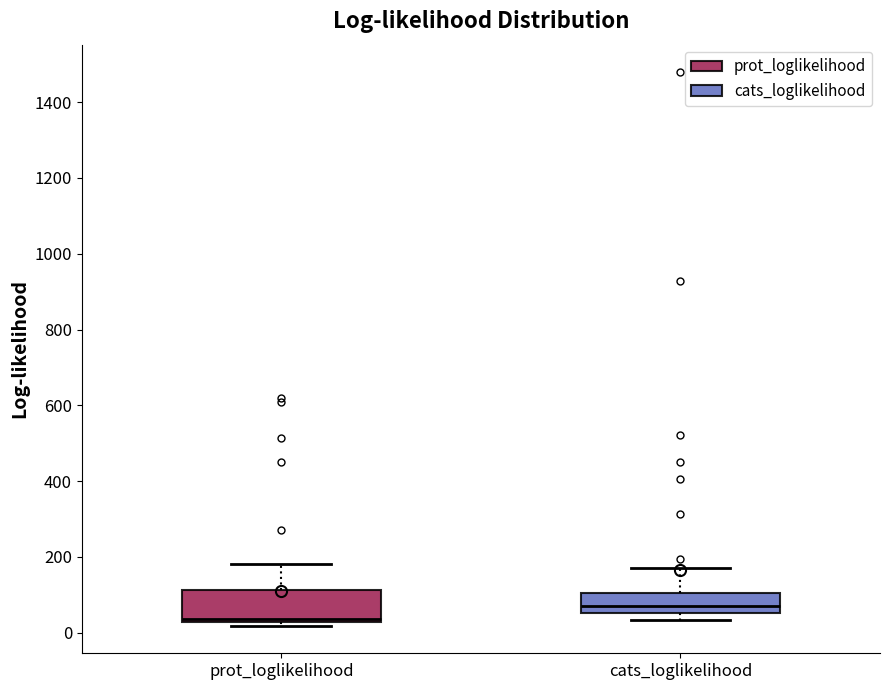

Which box is the tallest, from its lower edge to its upper edge?

prot_loglikelihood